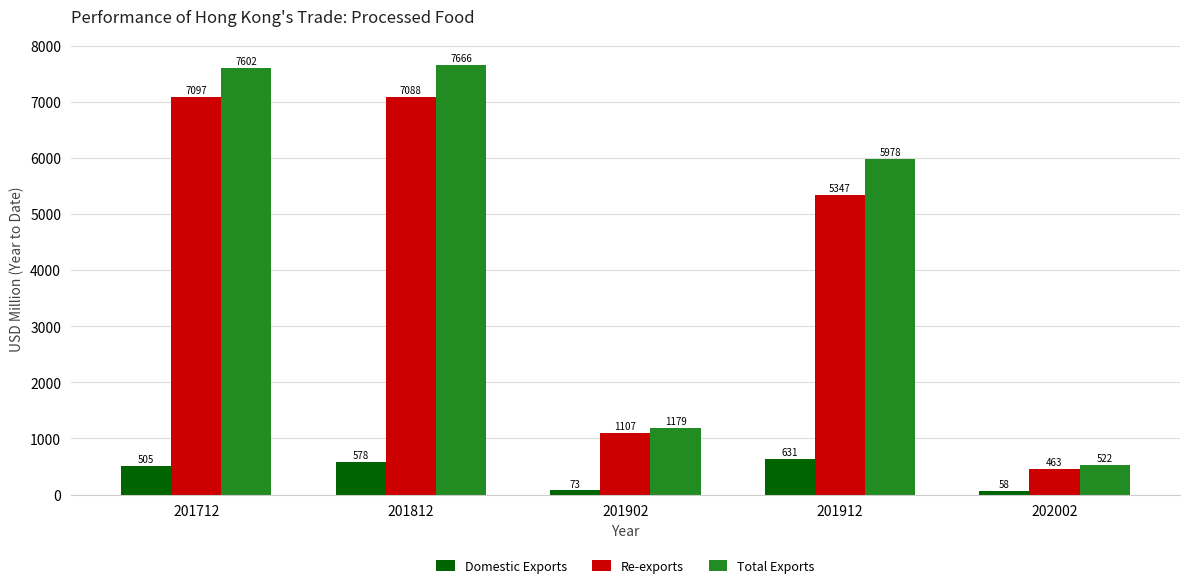

Rank the series by their maximum value, from highest to lowest.

Total Exports, Re-exports, Domestic Exports